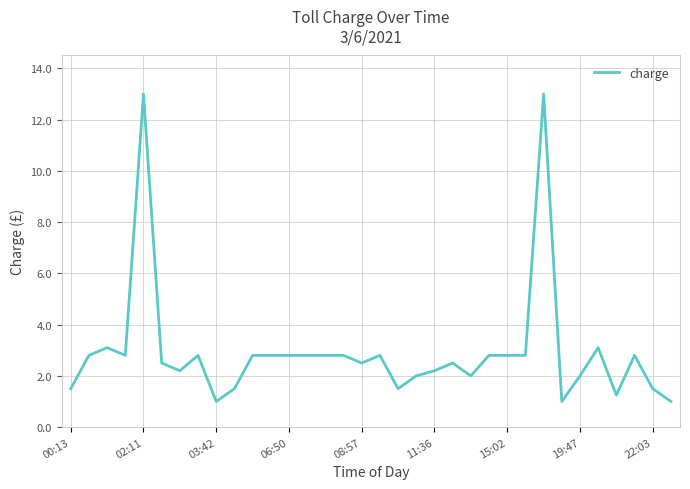

What is the maximum value shown in the chart?

13.0